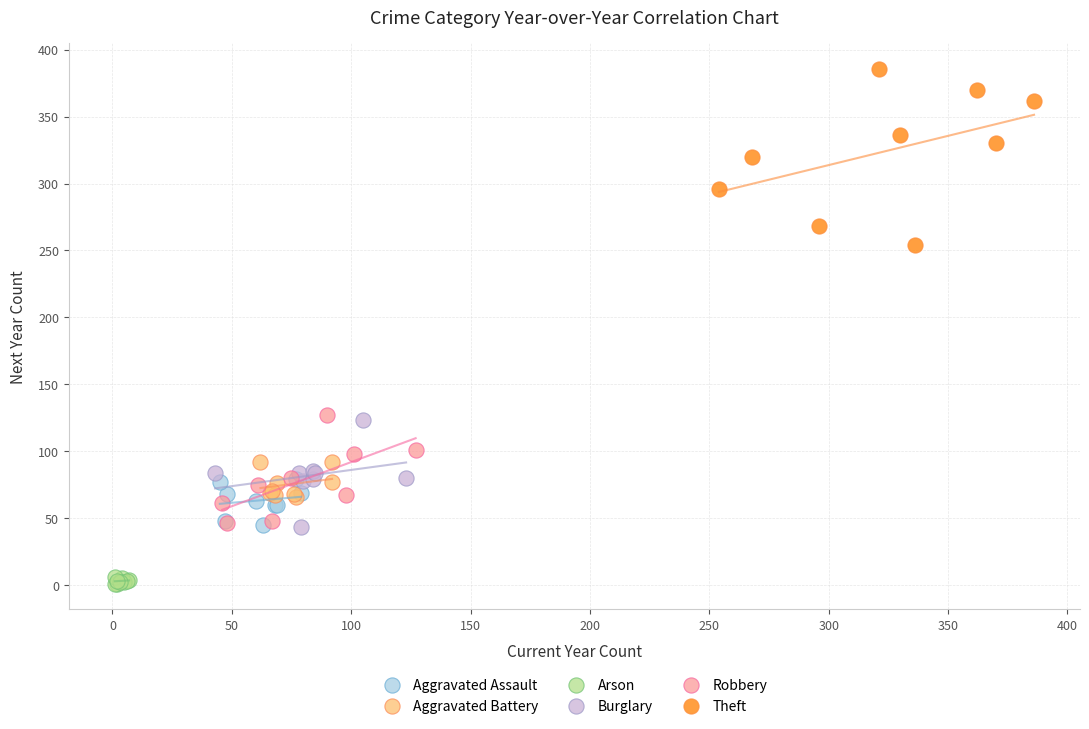

Which series contains the lowest Y value?

Arson